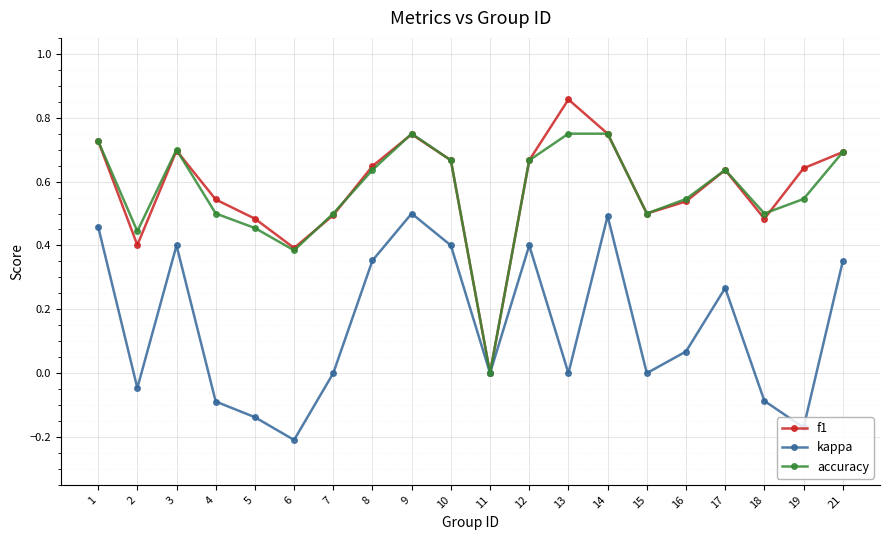

What is the sum of the f1 values at 6 and 21?

1.1